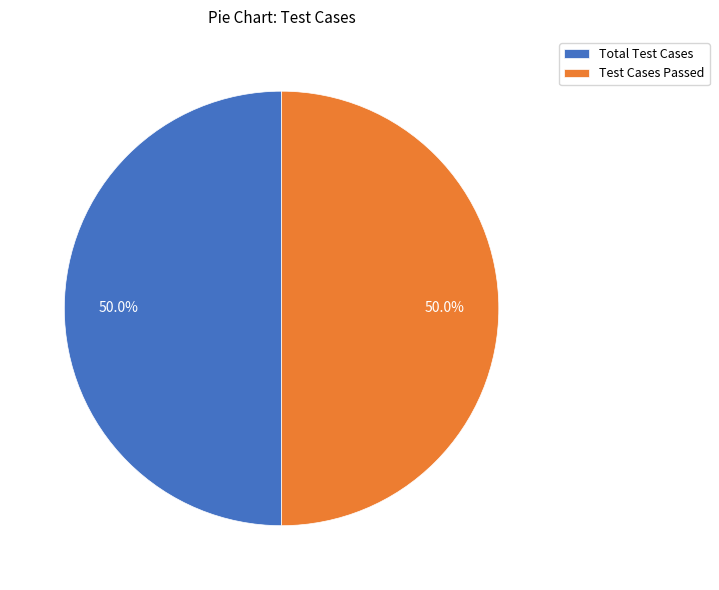

Approximately how many times larger is the value at Test Cases Passed compared to Total Test Cases?

1.0